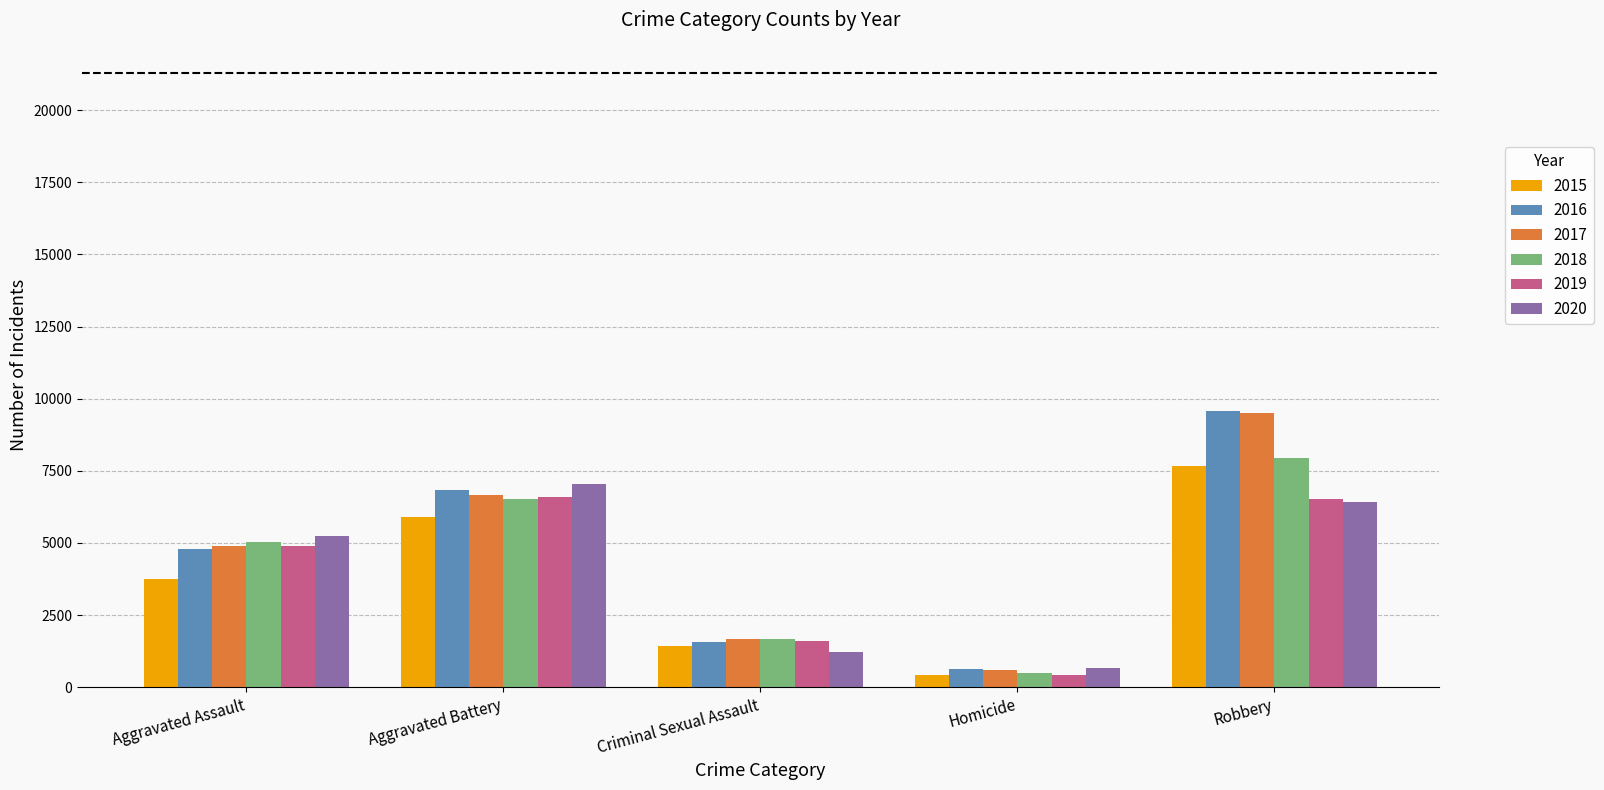

Is the value of 2017 at Aggravated Battery greater than the value of 2018 at Robbery?

No